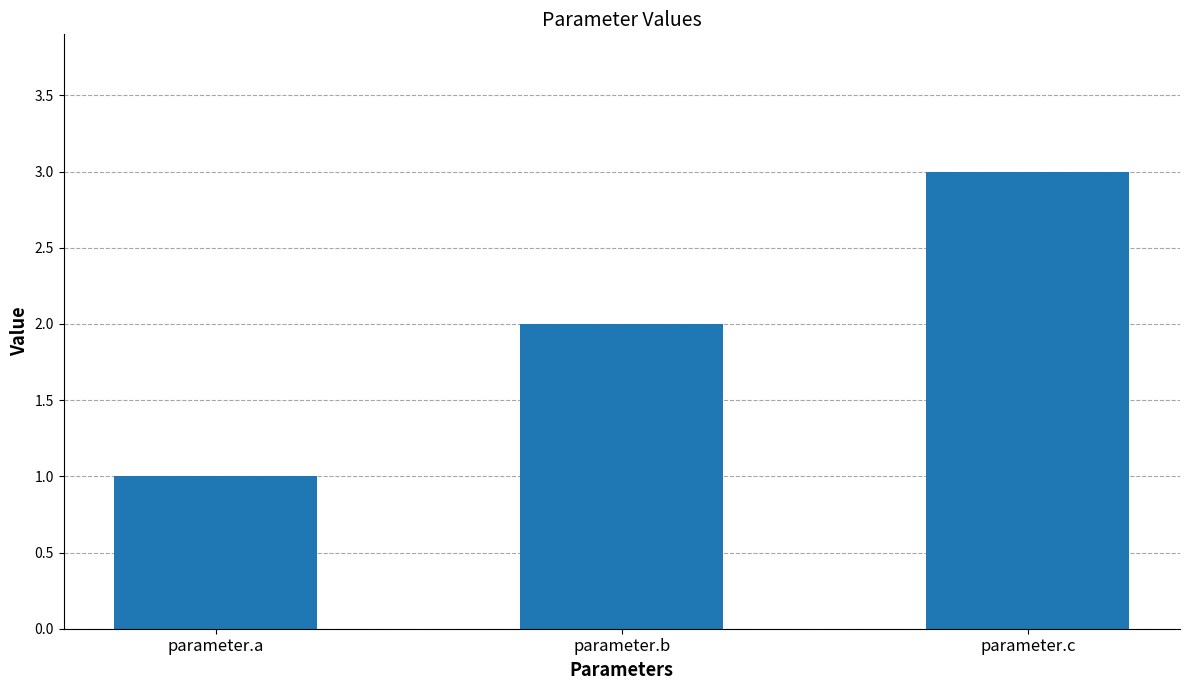

True or false: the data shows 2 at parameter.b.

True